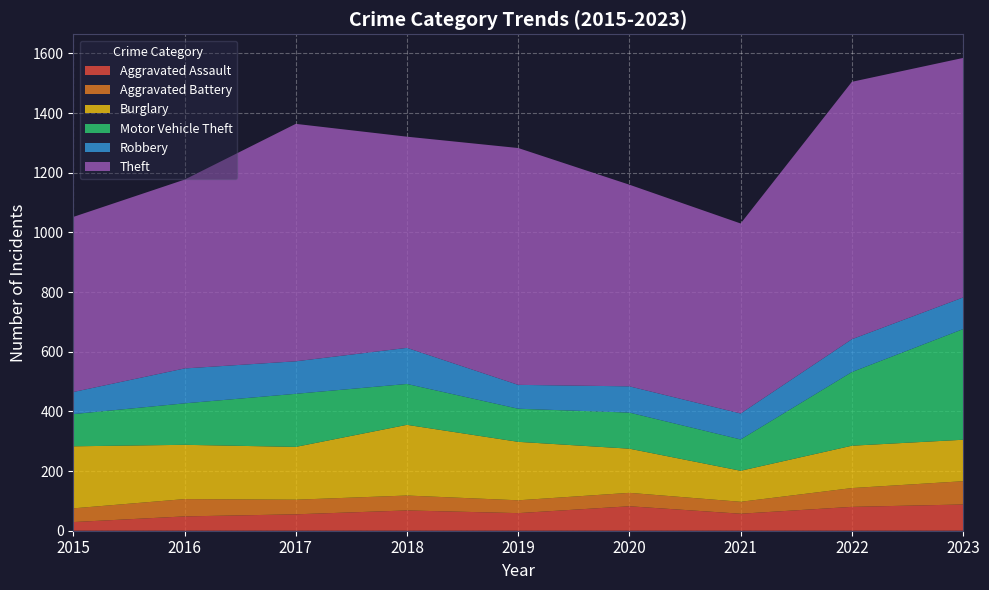

Reading left to right, extract all data points from this chart.

Aggravated Assault: 29	48	55	68	59	82	57	80	88
Aggravated Battery: 46	58	49	50	43	45	40	63	78
Burglary: 208	182	177	237	196	148	104	142	139
Motor Vehicle Theft: 108	139	178	137	111	121	105	247	371
Robbery: 74	117	109	121	80	88	87	110	106
Theft: 587	633	796	708	794	676	637	863	803